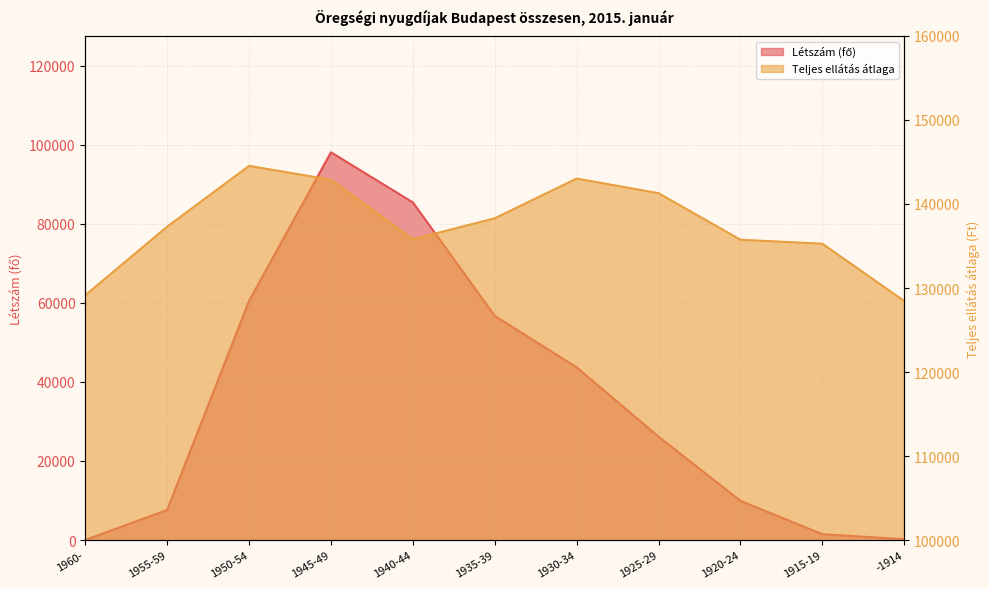

What is the difference between the Létszám (fő) values at 1940-44 and 1920-24?

75501